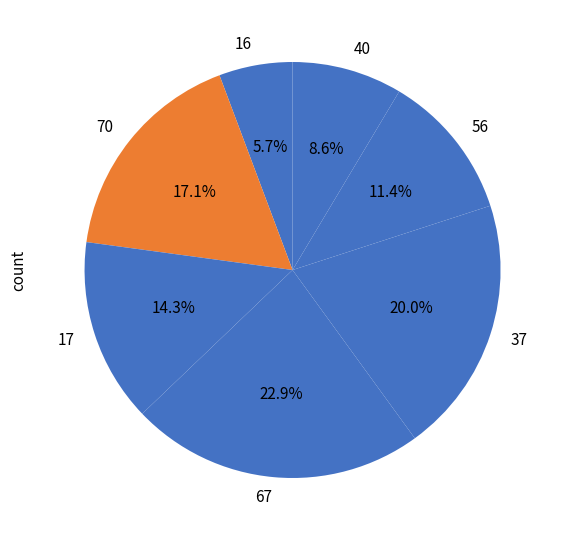

How many segments does this pie chart have?

7